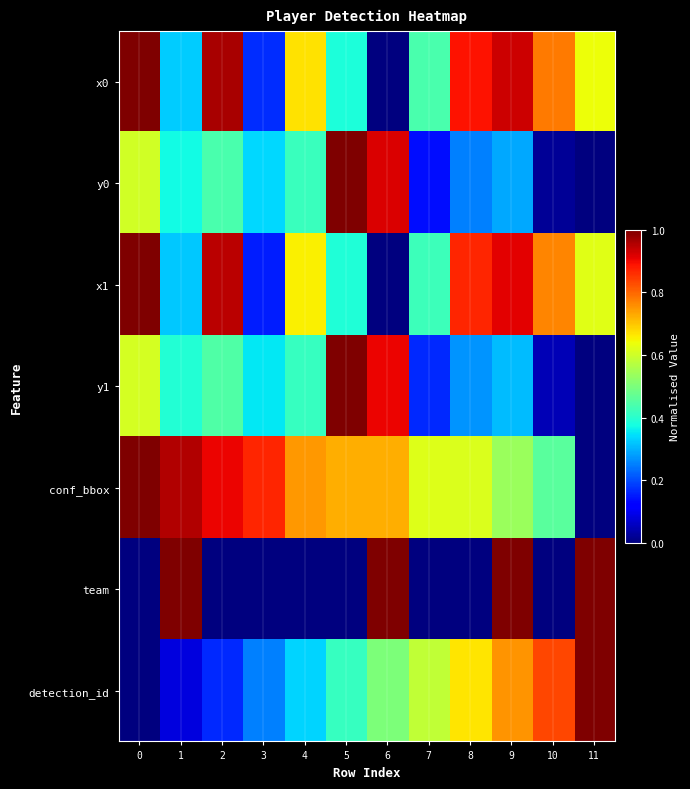

Reading left to right, what are all the values shown in this chart?

x0: 0=1.0	1=0.3	2=1.0	3=0.2	4=0.7	5=0.4	6=0.0	7=0.4	8=0.9	9=0.9	10=0.8	11=0.6
y0: 0=0.6	1=0.4	2=0.4	3=0.3	4=0.4	5=1.0	6=0.9	7=0.1	8=0.3	9=0.3	10=0.0	11=0.0
x1: 0=1.0	1=0.3	2=0.9	3=0.2	4=0.7	5=0.4	6=0.0	7=0.4	8=0.9	9=0.9	10=0.8	11=0.6
y1: 0=0.6	1=0.4	2=0.4	3=0.4	4=0.4	5=1.0	6=0.9	7=0.2	8=0.3	9=0.3	10=0.0	11=0.0
conf_bbox: 0=1.0	1=1.0	2=0.9	3=0.9	4=0.7	5=0.7	6=0.7	7=0.6	8=0.6	9=0.5	10=0.5	11=0.0
team: 0=0.0	1=1.0	2=0.0	3=0.0	4=0.0	5=0.0	6=1.0	7=0.0	8=0.0	9=1.0	10=0.0	11=1.0
detection_id: 0=0.0	1=0.1	2=0.2	3=0.2	4=0.3	5=0.4	6=0.5	7=0.6	8=0.7	9=0.8	10=0.8	11=1.0